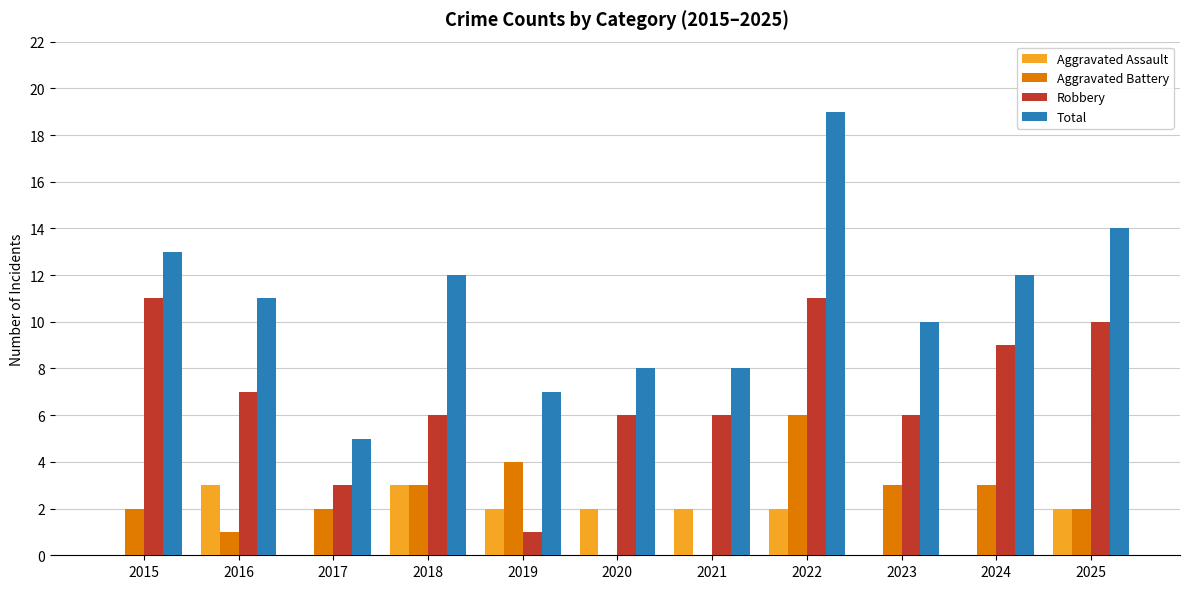

What is the average value of the Robbery series?

7